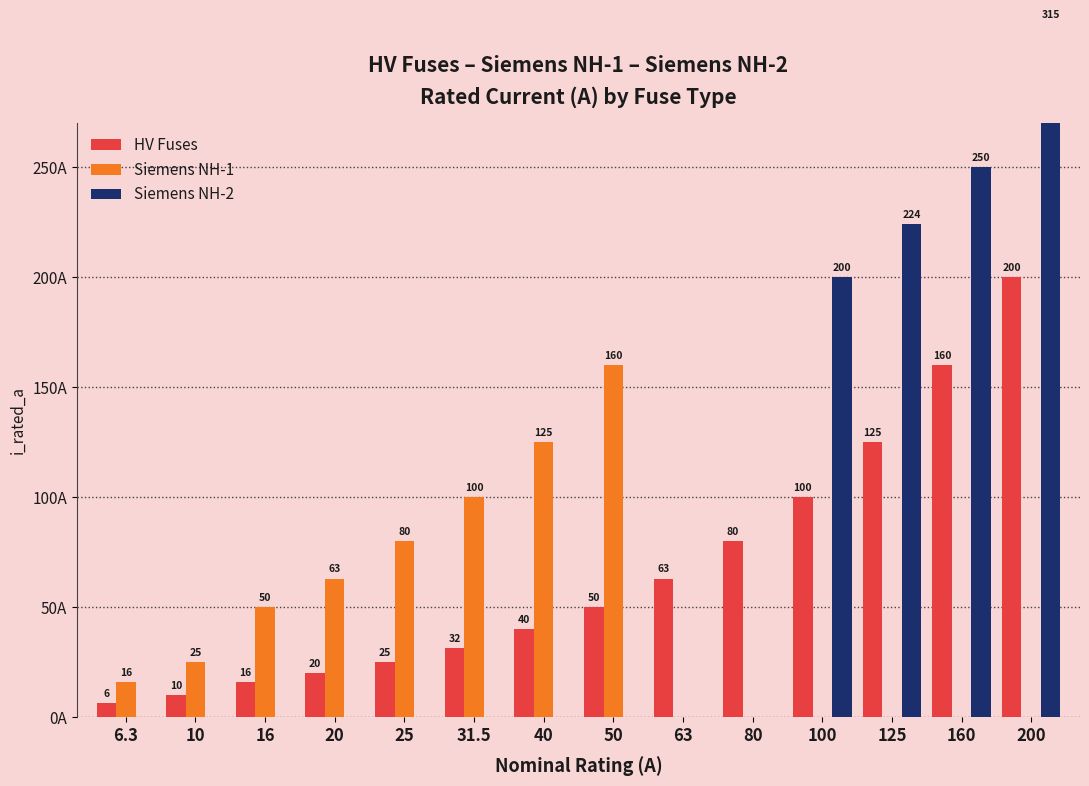

What is the sum of the Siemens NH-1 values at 63 and 31.5?

100.0